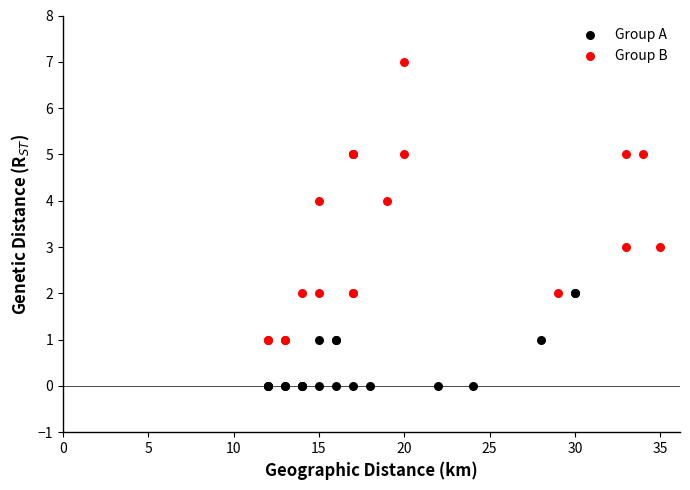

Which series contains the highest Y value?

Group B